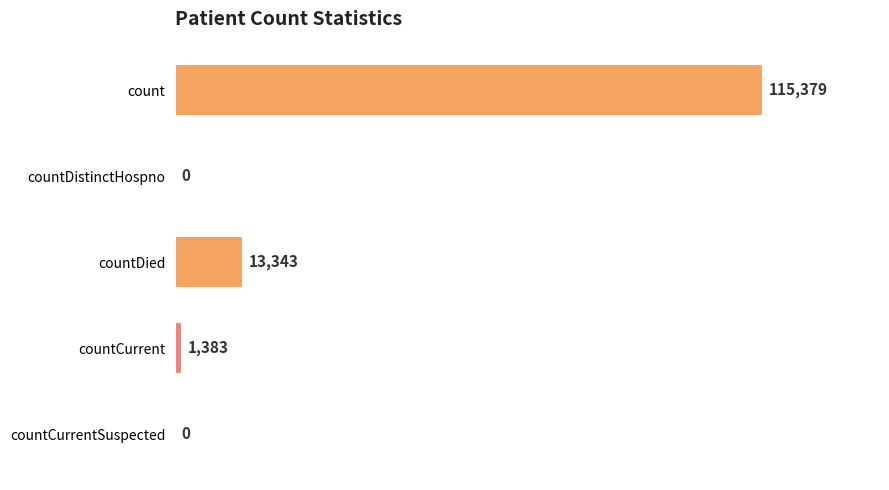

Reading top to bottom, list all the values displayed in this chart.

count=115379	countDistinctHospno=0	countDied=13343	countCurrent=1383	countCurrentSuspected=0